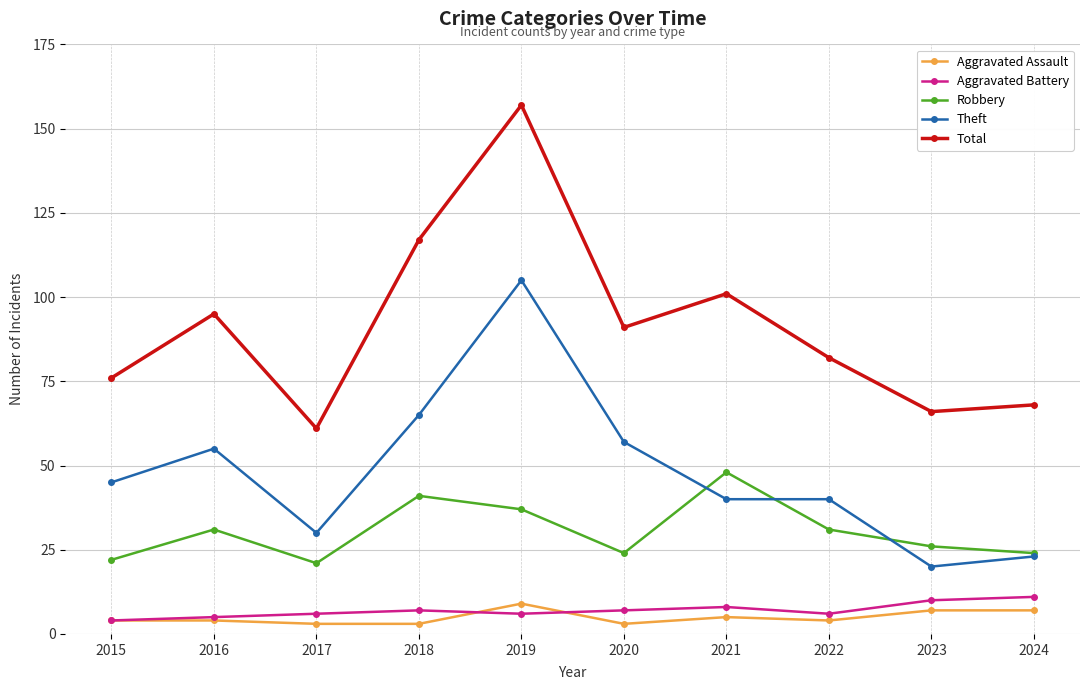

What is the sum of the Total values at 2024 and 2018?

185